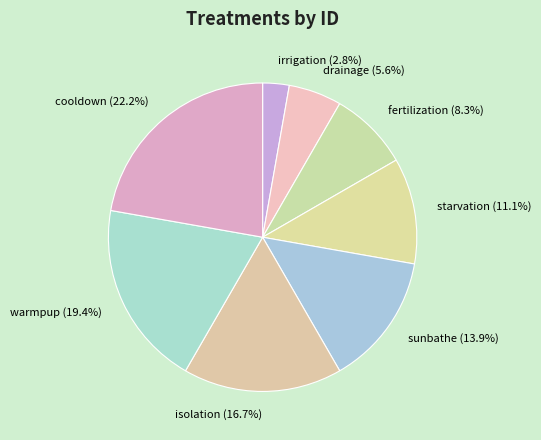

To the nearest percent, what is the combined percentage of cooldown and drainage?

28%